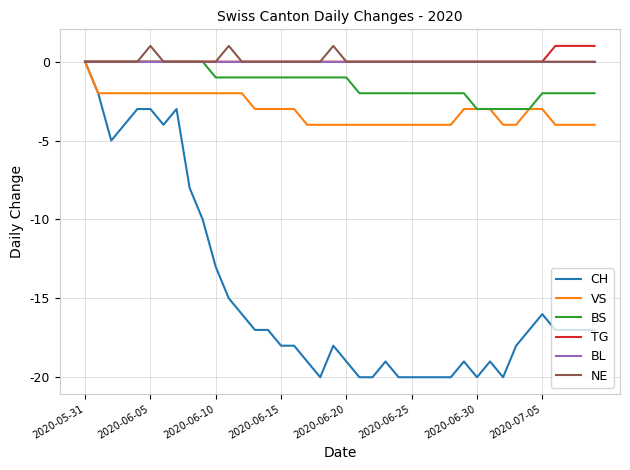

Which series has the largest range (max minus min)?

CH